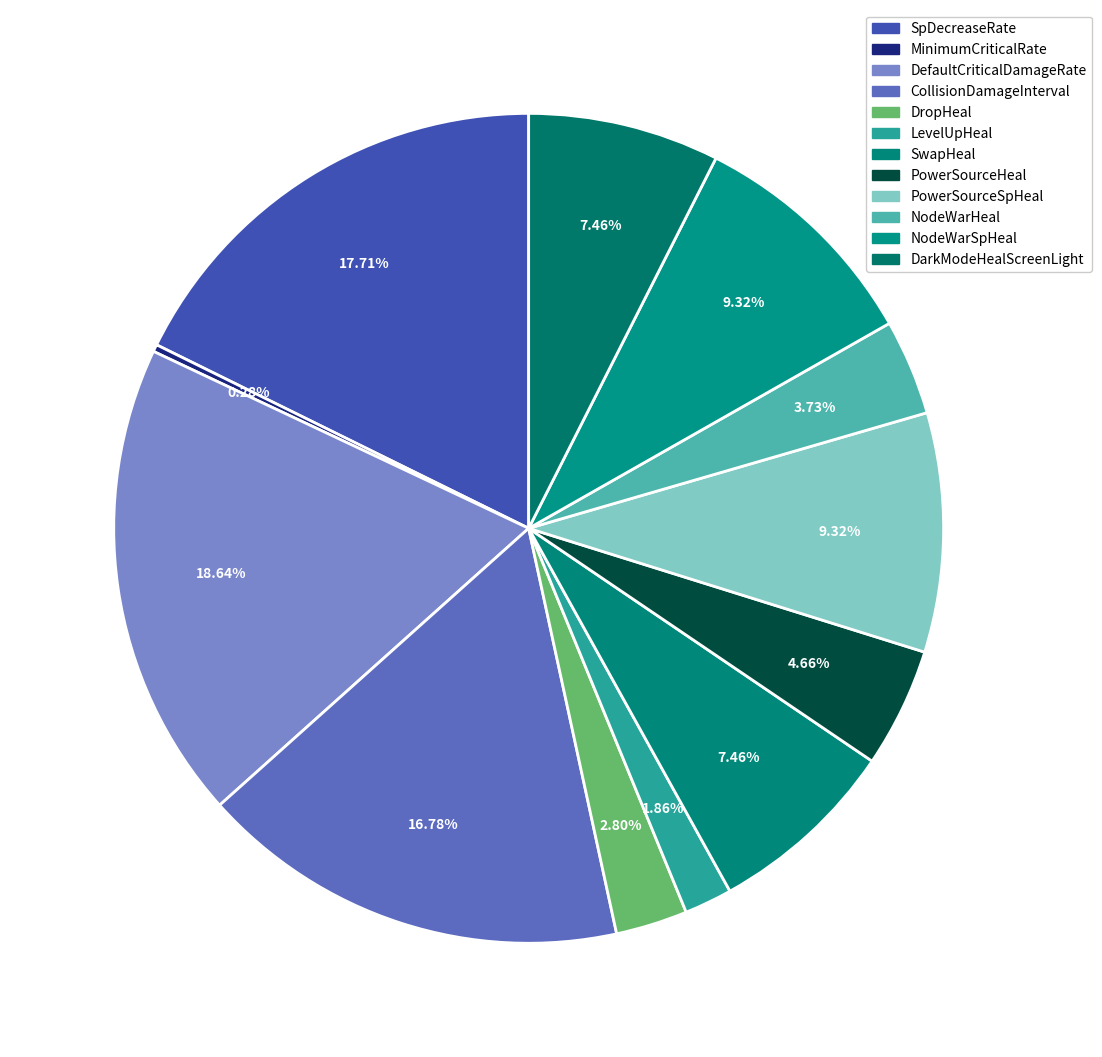

Rank the categories by value from highest to lowest.

DefaultCriticalDamageRate, SpDecreaseRate, CollisionDamageInterval, PowerSourceSpHeal, NodeWarSpHeal, SwapHeal, DarkModeHealScreenLight, PowerSourceHeal, NodeWarHeal, DropHeal, LevelUpHeal, MinimumCriticalRate